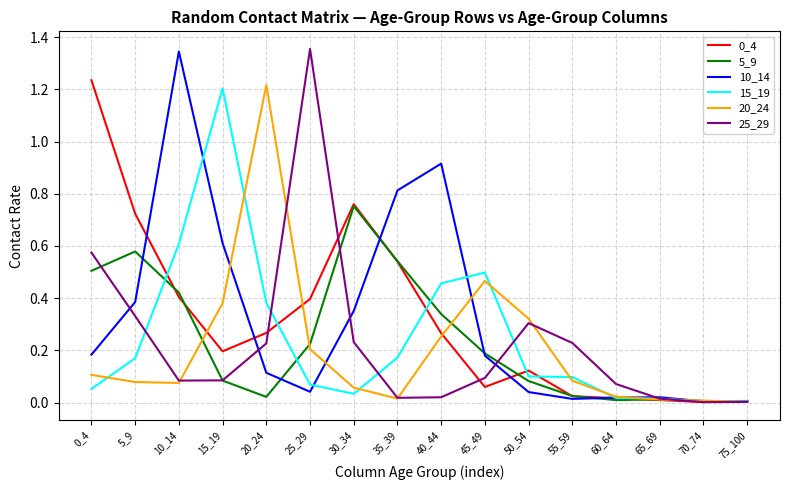

Which series changed the most between 15_19 and 45_49?

15_19